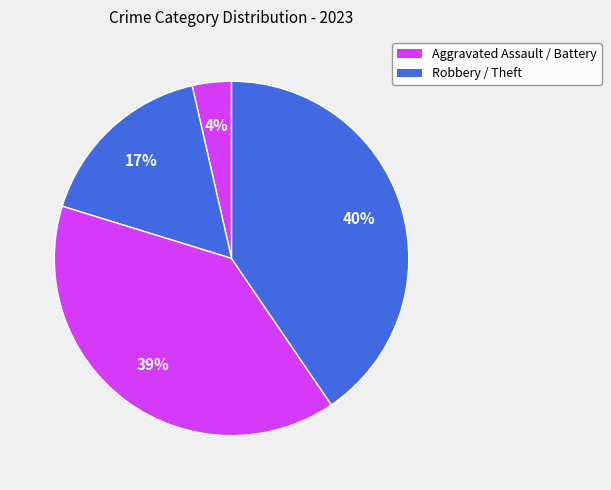

What is the smallest slice in the pie chart?

Aggravated Assault